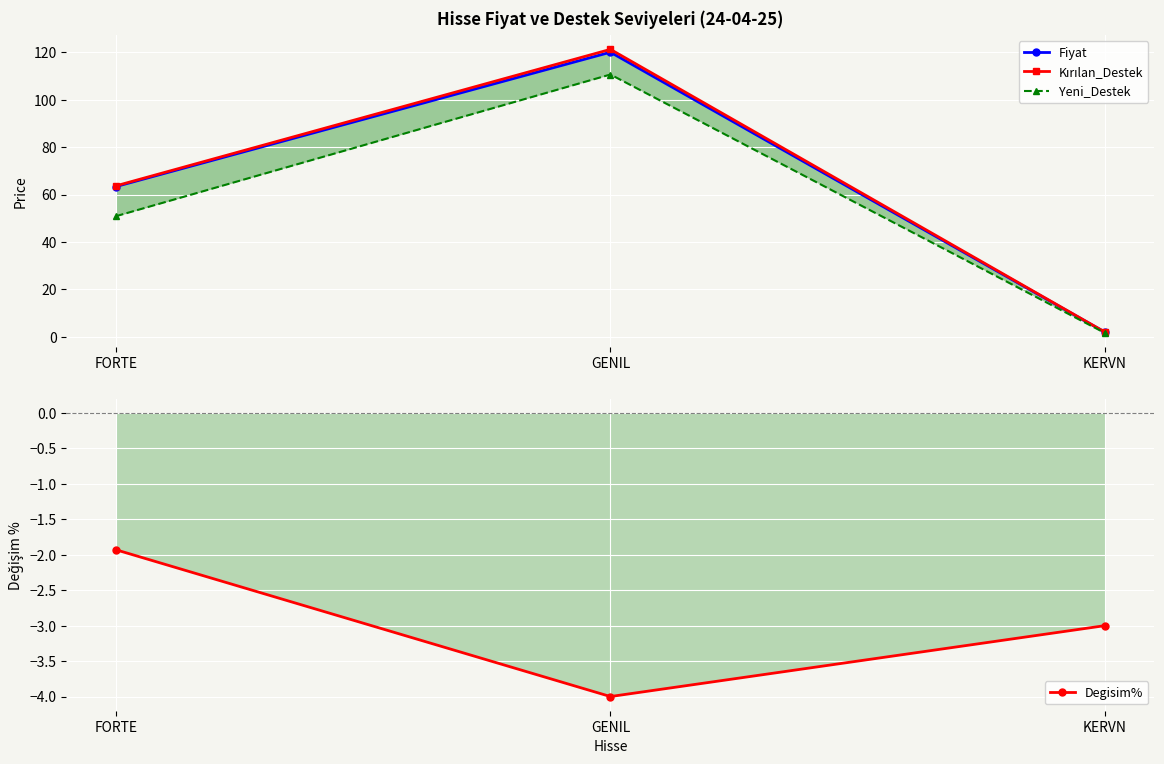

What is the difference between the maximum and minimum values in the Degisim% series?

2.1